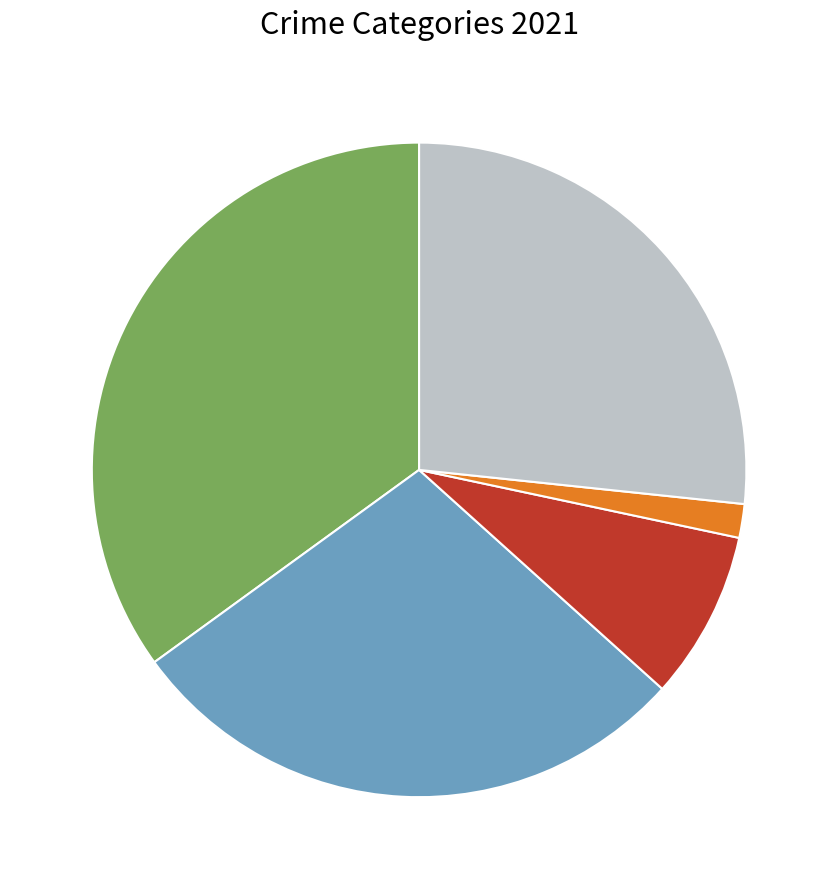

Is there a majority slice in this chart?

No